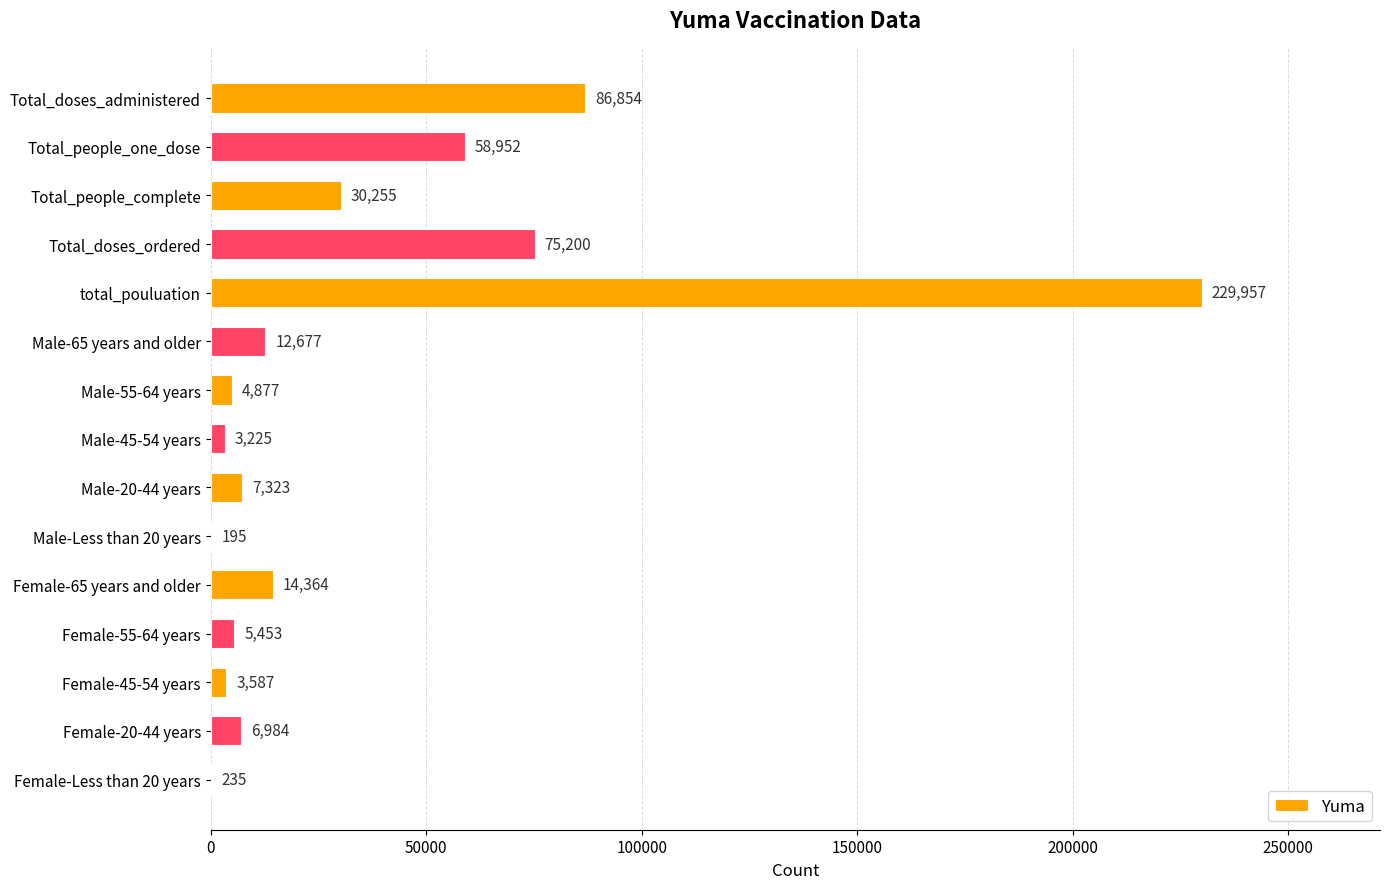

What is the greatest value displayed?

229957